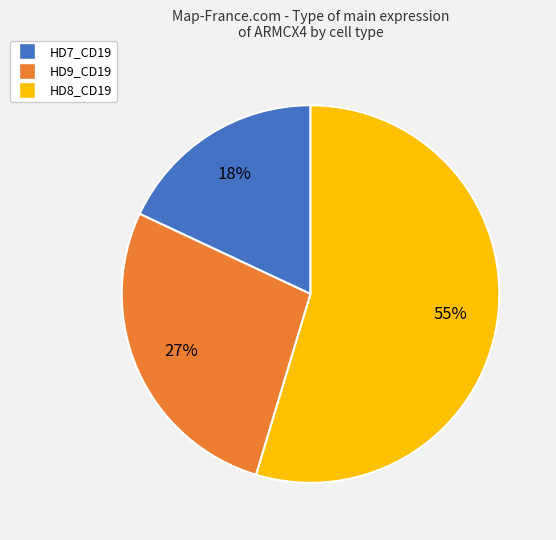

To the nearest percent, what is the average slice percentage?

33%